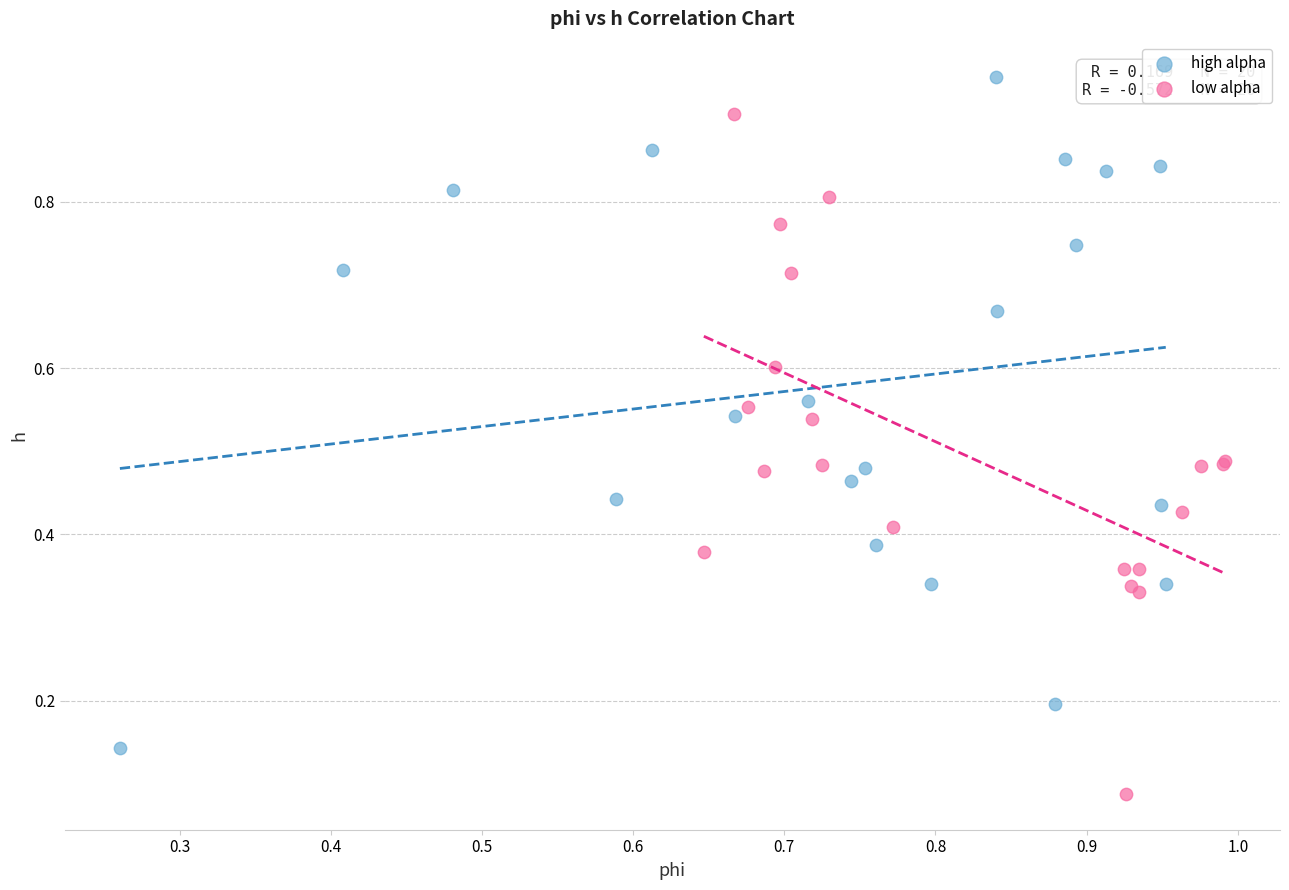

Which series reaches the minimum Y coordinate?

low alpha